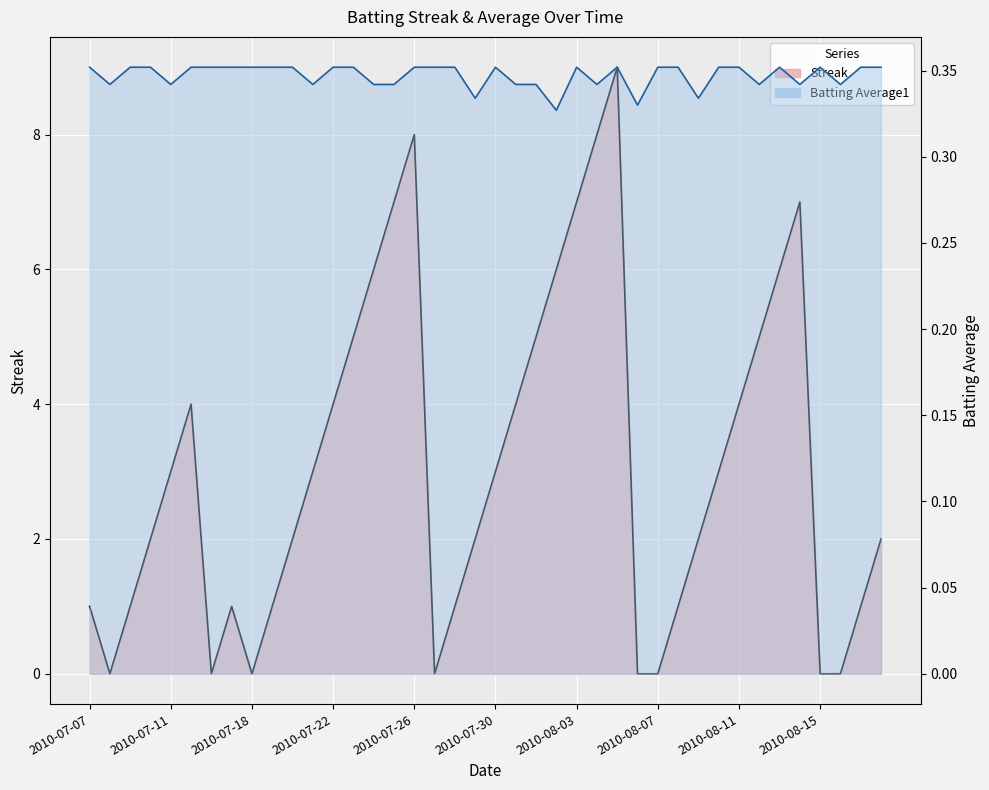

What is the value of the Streak point at the 27th from the left?

9.0